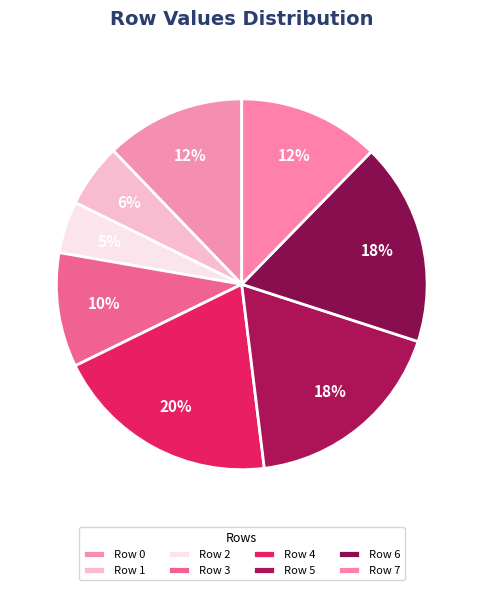

Is there a majority slice in this chart?

No